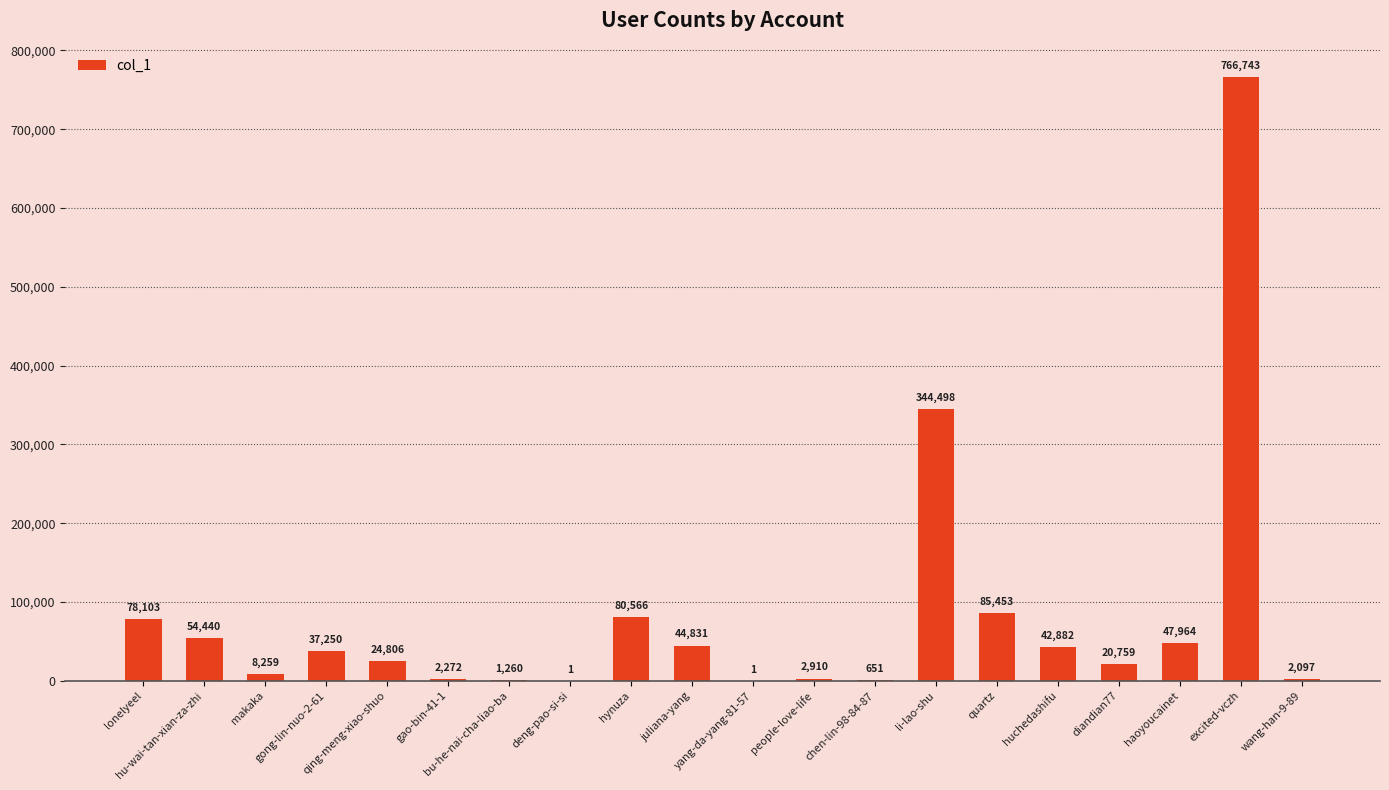

The value at deng-pao-si-si is 1. True or false?

True